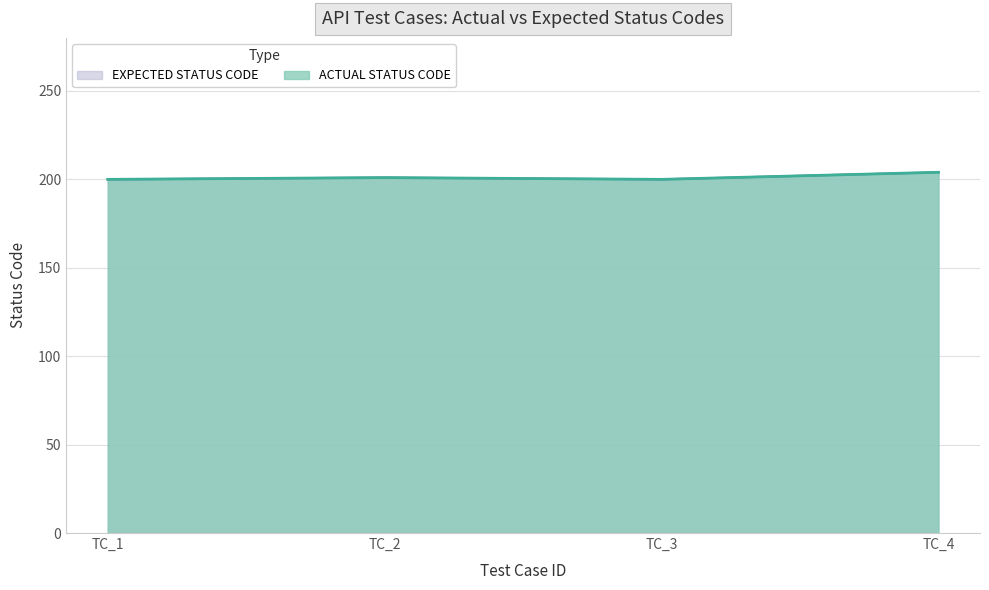

Reading left to right, list all the values displayed in this chart.

ACTUAL STATUS CODE: 200	201	200	204
EXPECTED STATUS CODE: 200	201	200	204